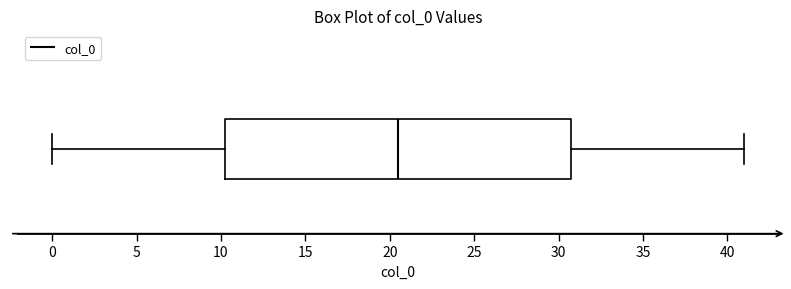

Transcribe this box plot: give where the median line is, the range the box spans, and where the two whiskers end, as read against the x-axis. The values are not printed on the chart, so give them approximately, as read against the axis.

median 20.5, box 10.5 to 31.0, whiskers 0.0 to 41.0